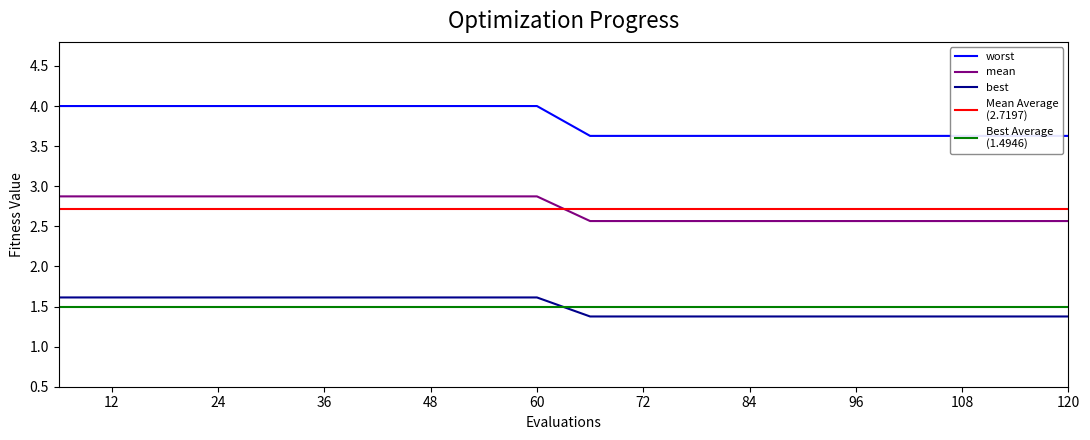

Where is mean nearest to the value 3?

66